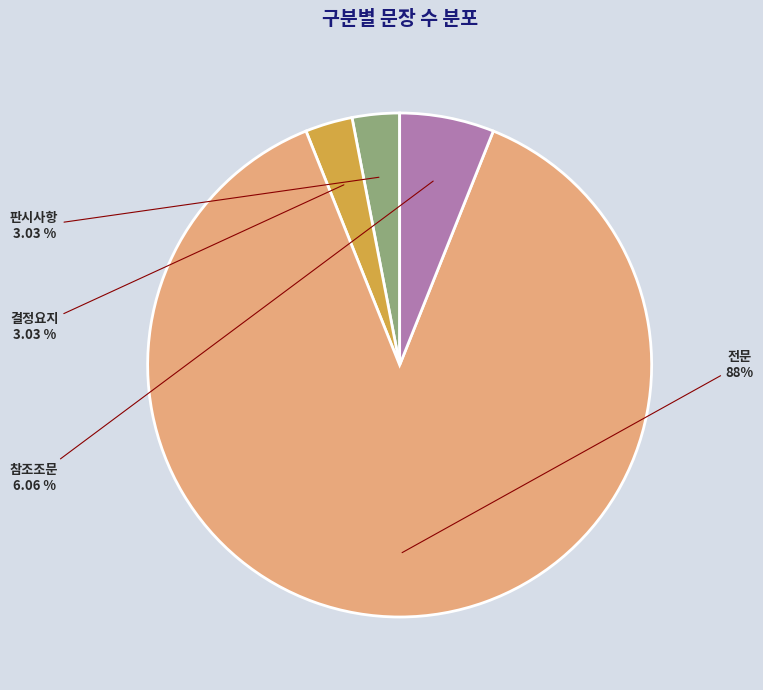

Is there a majority slice in this chart?

Yes